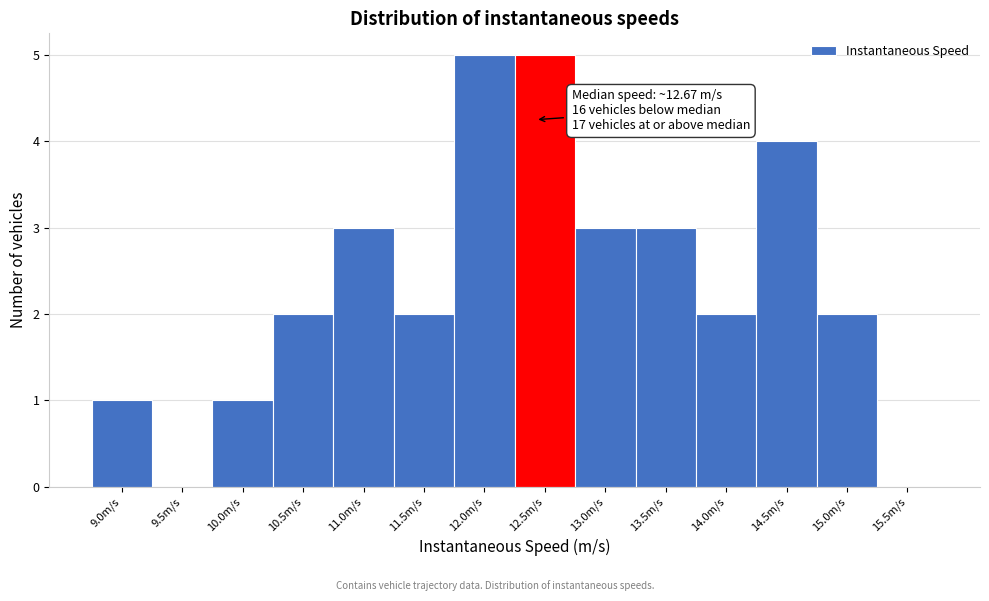

Reading left to right, transcribe all the data shown in this chart.

9.0m/s=1	9.5m/s=0	10.0m/s=1	10.5m/s=2	11.0m/s=3	11.5m/s=2	12.0m/s=5	12.5m/s=5	13.0m/s=3	13.5m/s=3	14.0m/s=2	14.5m/s=4	15.0m/s=2	15.5m/s=0